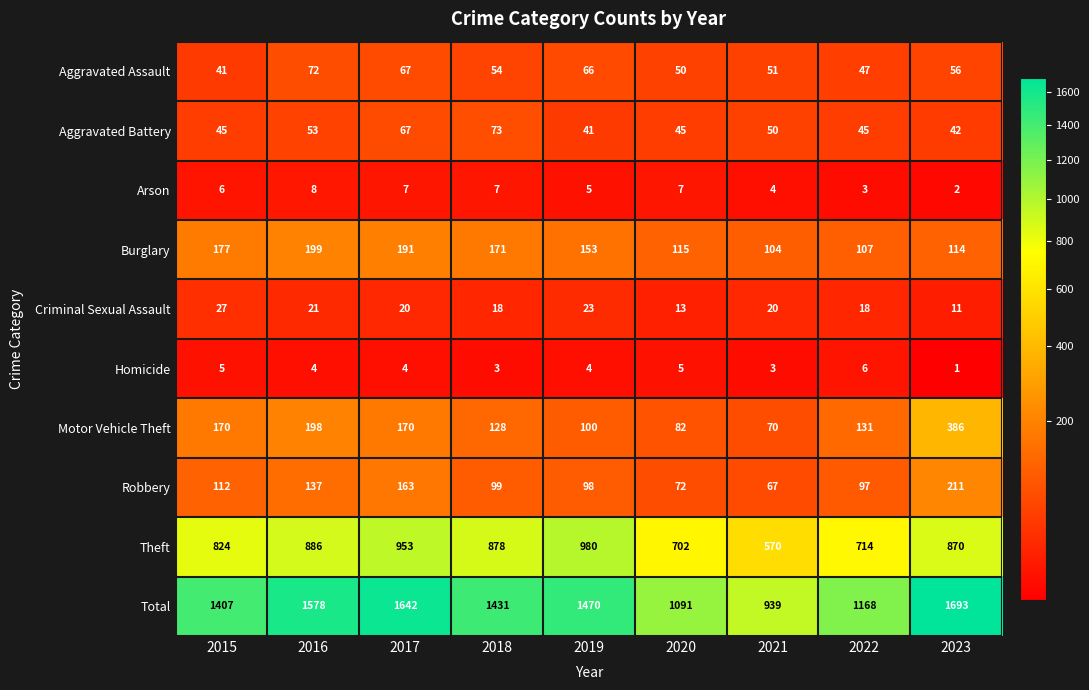

The Arson series shows 4 at 2021. True or false?

True